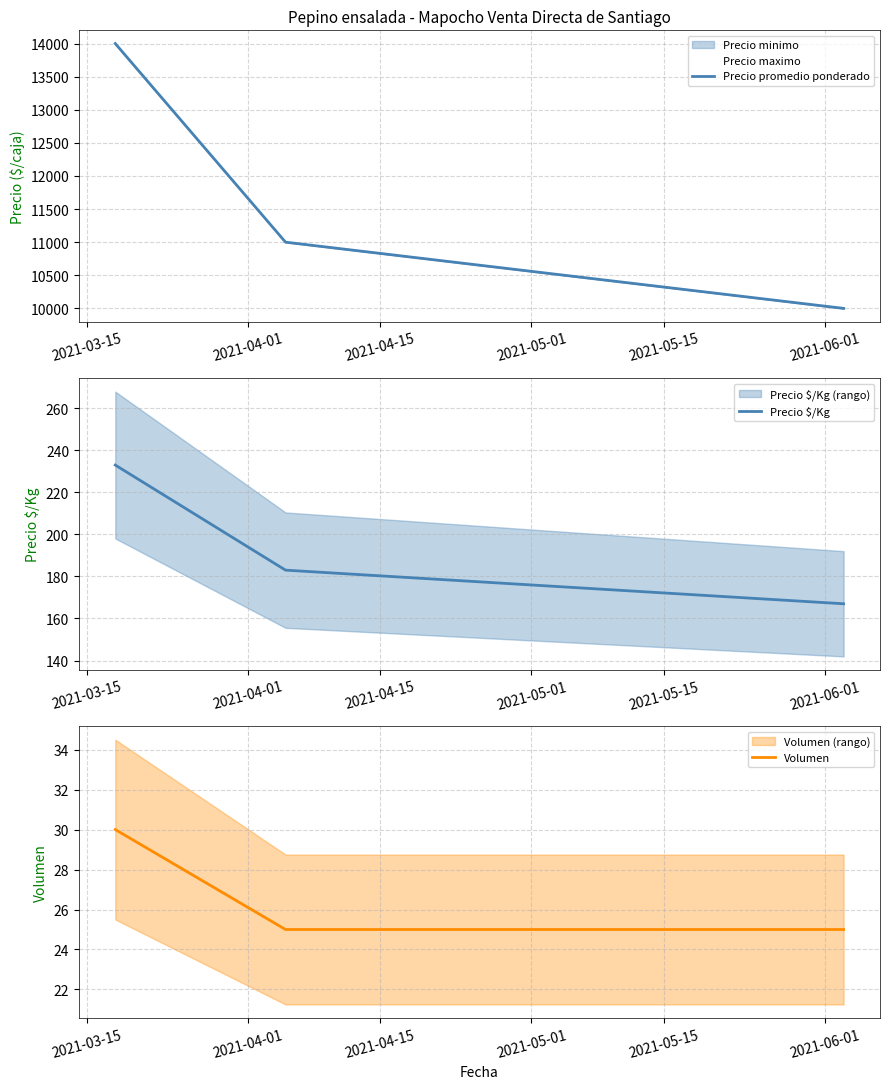

What is the highest value of the Volumen series?

30